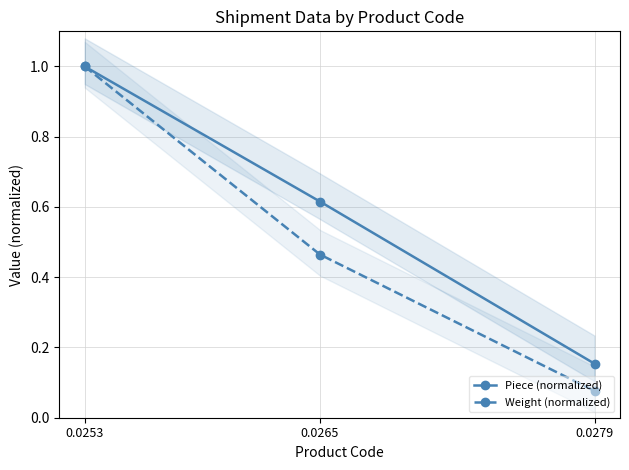

Reading right to left, transcribe all the data shown in this chart.

Piece (normalized): 0.0279=0.2	0.0265=0.6	0.0253=1.0
Weight (normalized): 0.0279=0.1	0.0265=0.5	0.0253=1.0